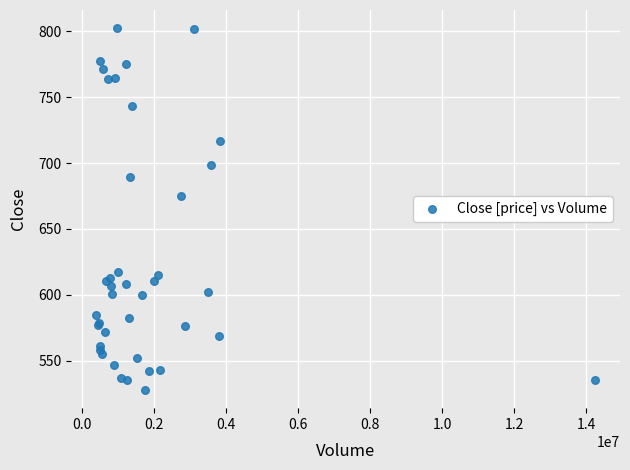

What Y value in the scatter plot is closest to 665?

675.2